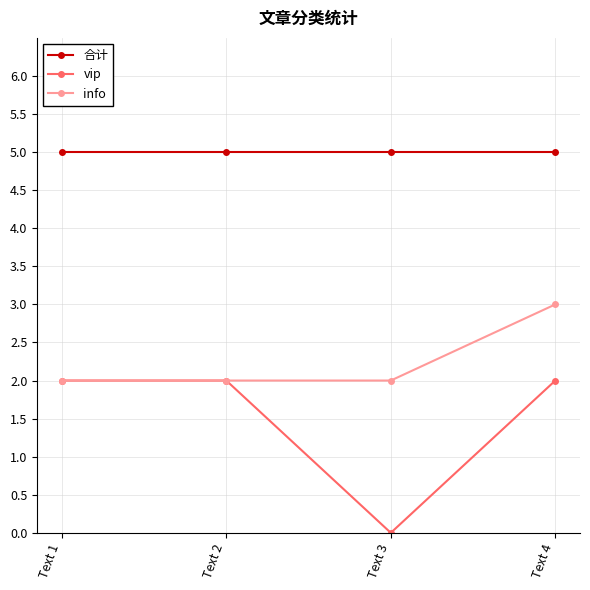

True or false: info and 合计 cross at least once.

False